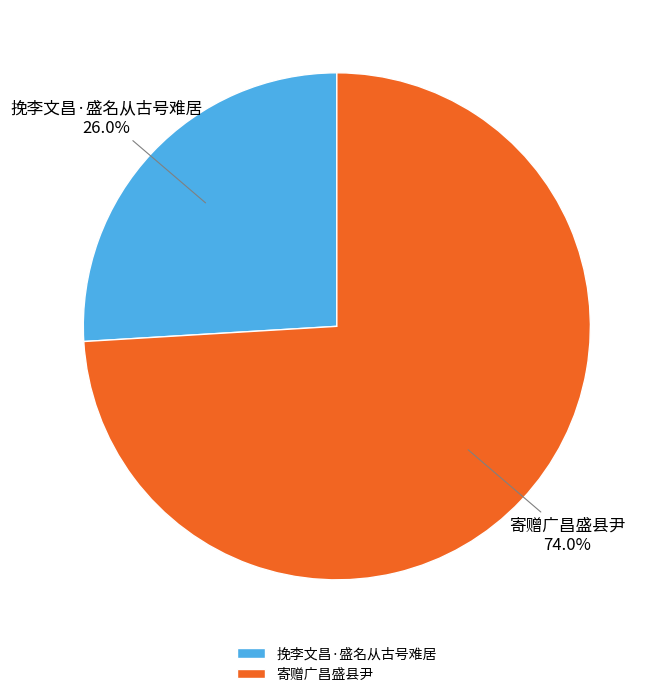

How many slices are in this pie chart?

2